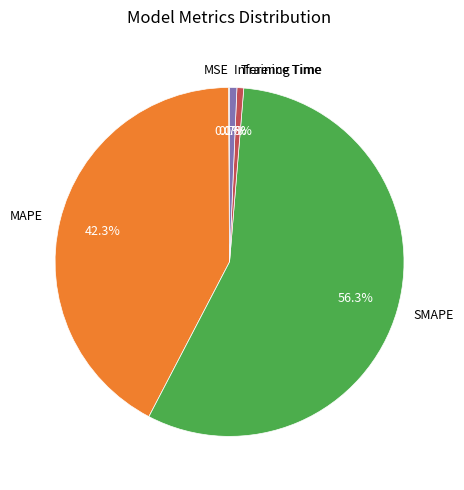

Between SMAPE and Training Time, which is larger?

SMAPE